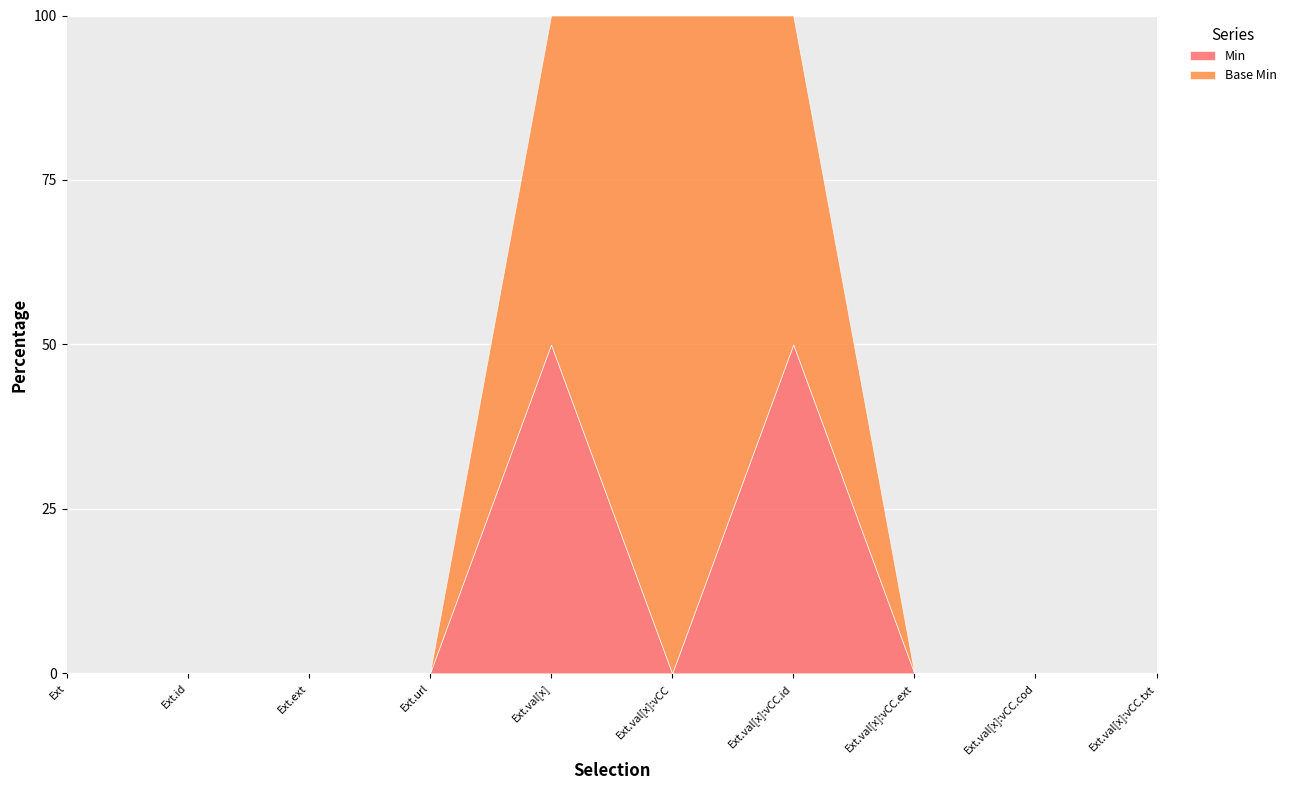

How many values in Min are above zero?

2